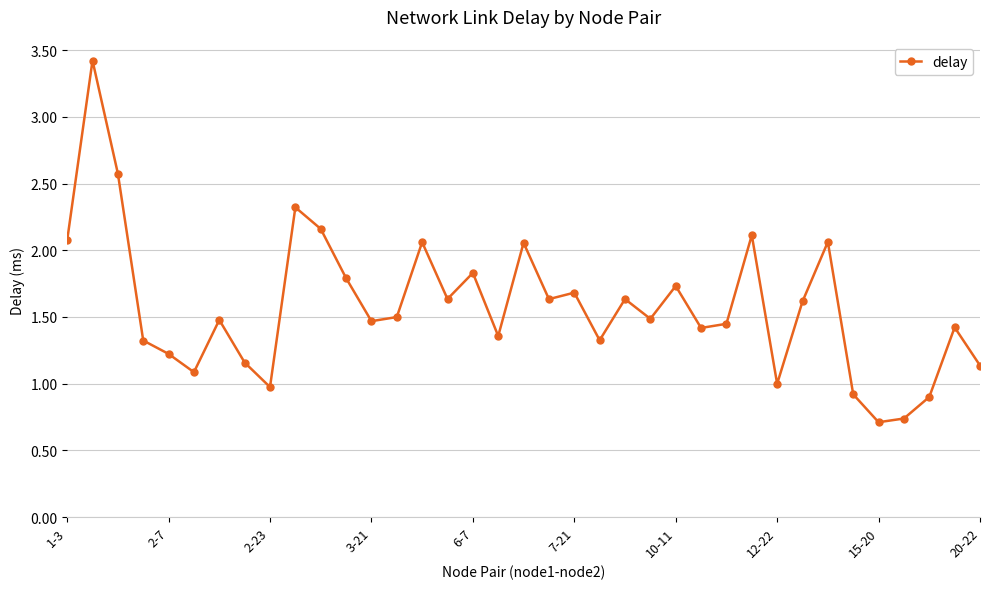

True or false: the data has more than 1 interior local peaks.

True